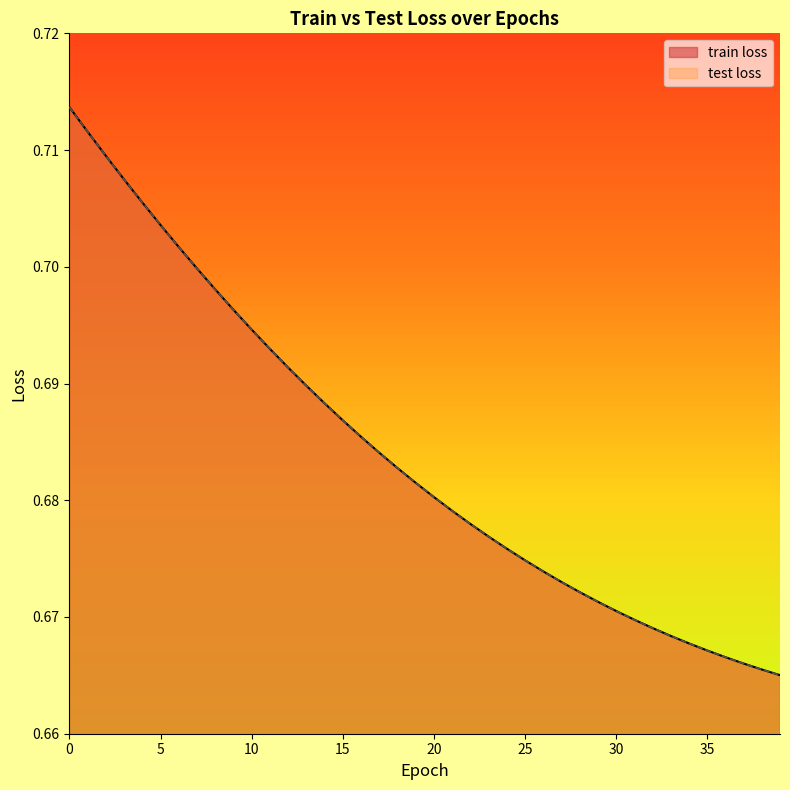

Reading right to left, what are all the values shown in this chart?

train loss: 0.7	0.7	0.7	0.7	0.7	0.7	0.7	0.7	0.7	0.7	0.7	0.7	0.7	0.7	0.7	0.7	0.7	0.7	0.7	0.7	0.7	0.7	0.7	0.7	0.7	0.7	0.7	0.7	0.7	0.7	0.7	0.7	0.7	0.7	0.7	0.7	0.7	0.7	0.7	0.7
test loss: 0.7	0.7	0.7	0.7	0.7	0.7	0.7	0.7	0.7	0.7	0.7	0.7	0.7	0.7	0.7	0.7	0.7	0.7	0.7	0.7	0.7	0.7	0.7	0.7	0.7	0.7	0.7	0.7	0.7	0.7	0.7	0.7	0.7	0.7	0.7	0.7	0.7	0.7	0.7	0.7